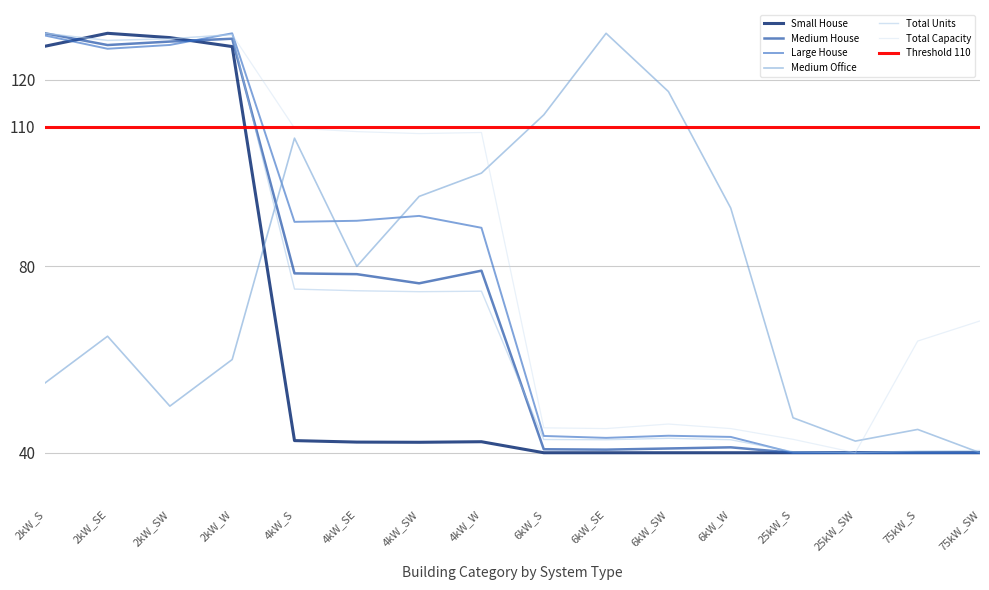

True or false: Medium House and Total Capacity intersect in this chart.

False